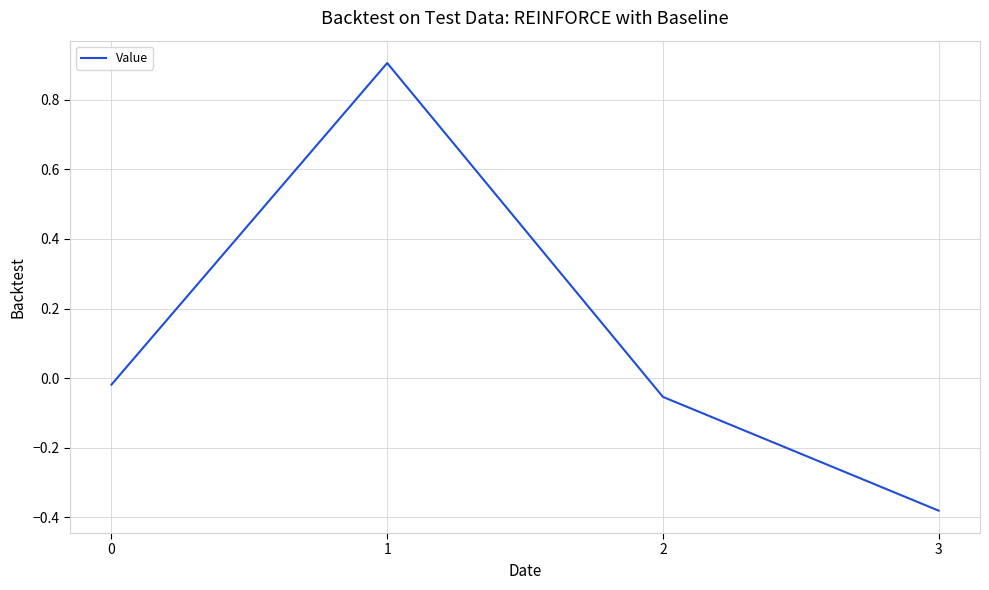

What is the difference between the second highest and minimum values?

0.4